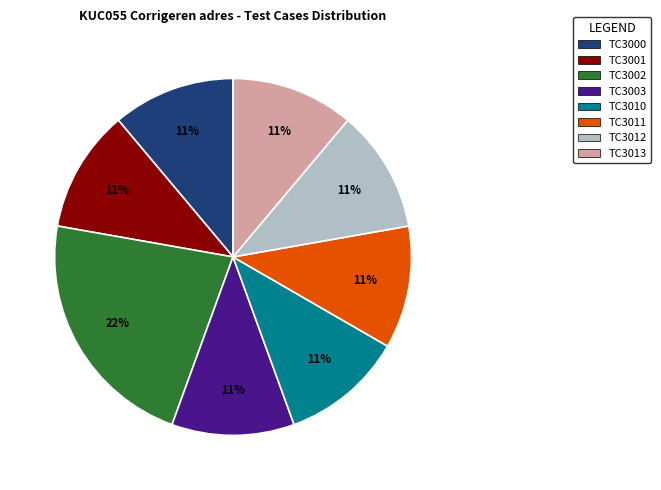

Do TC3000 and TC3002 together represent more than half of the pie?

No